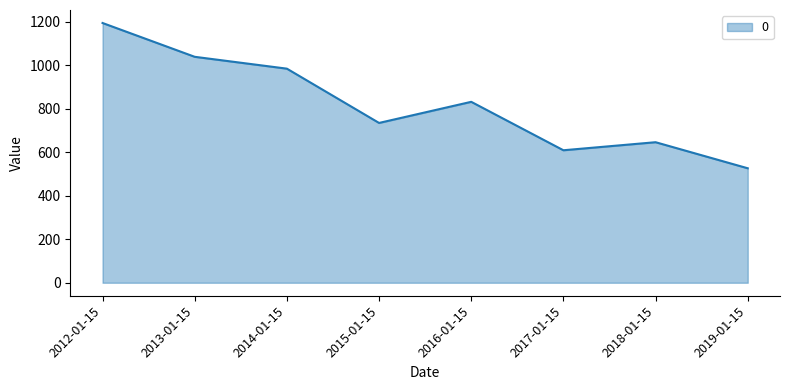

What is the sum of the values at 2013-01-15 and 2019-01-15?

1565.6